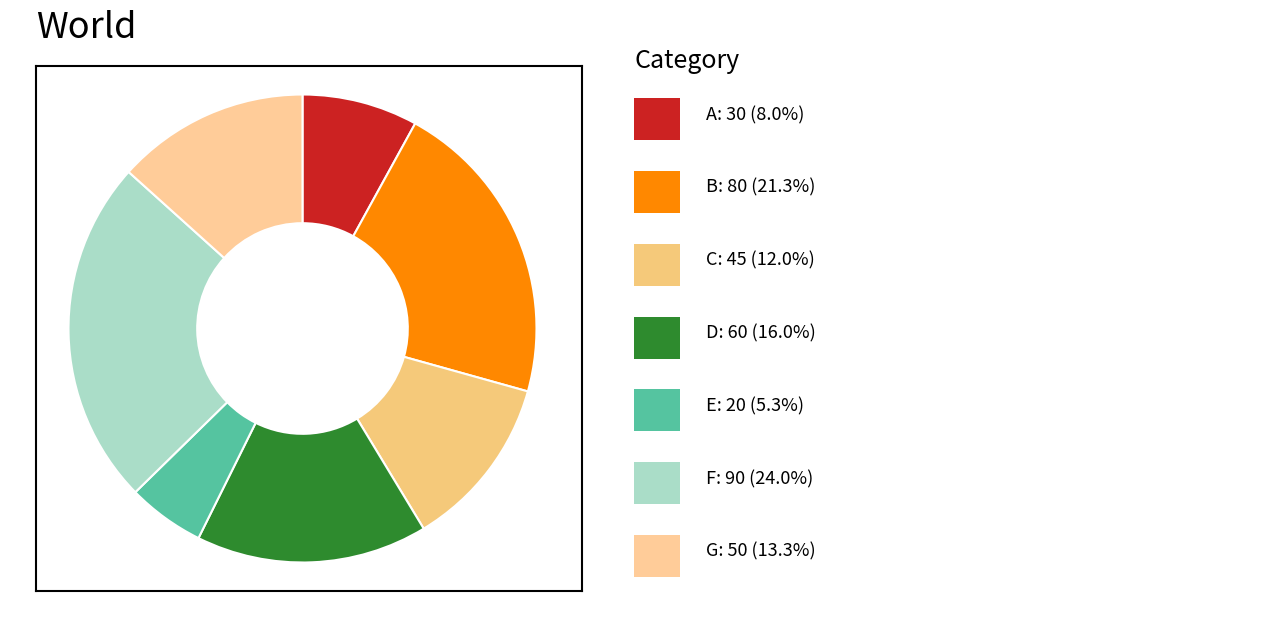

Count the number of slices in the pie.

7